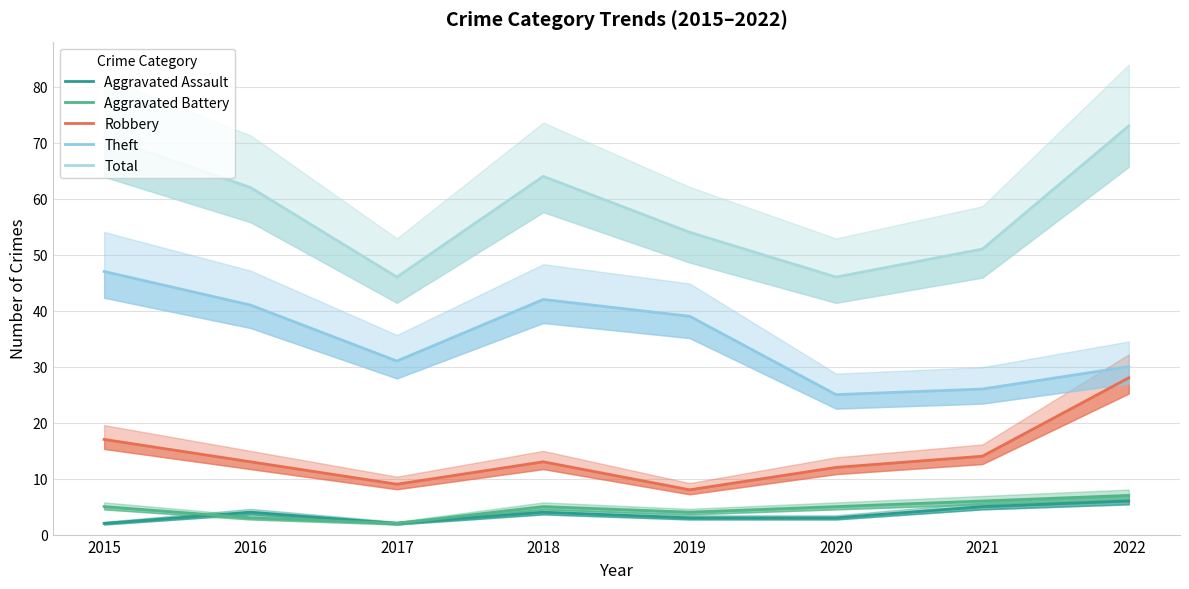

Is it true that Theft equals 31 at 2017?

True